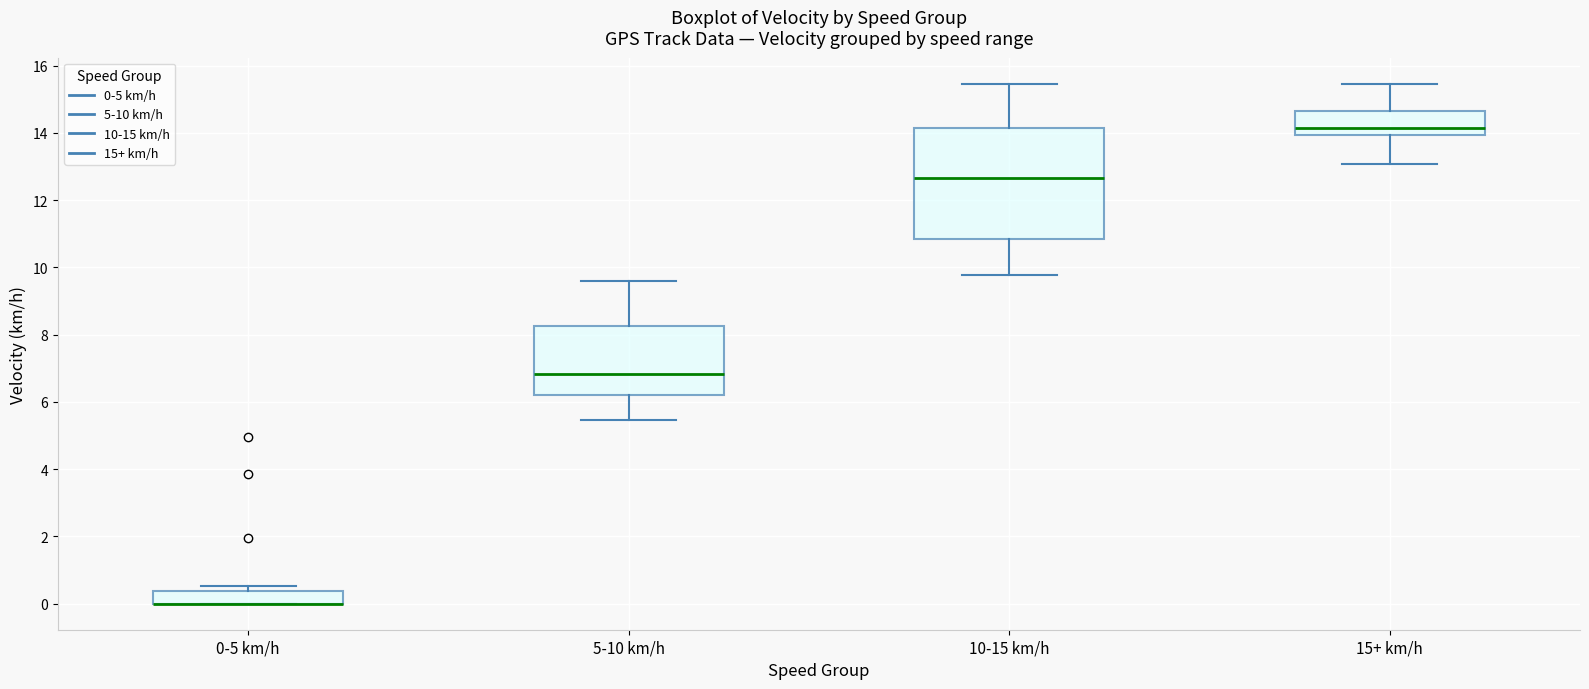

Which box is the tallest, from its lower edge to its upper edge?

10-15 km/h